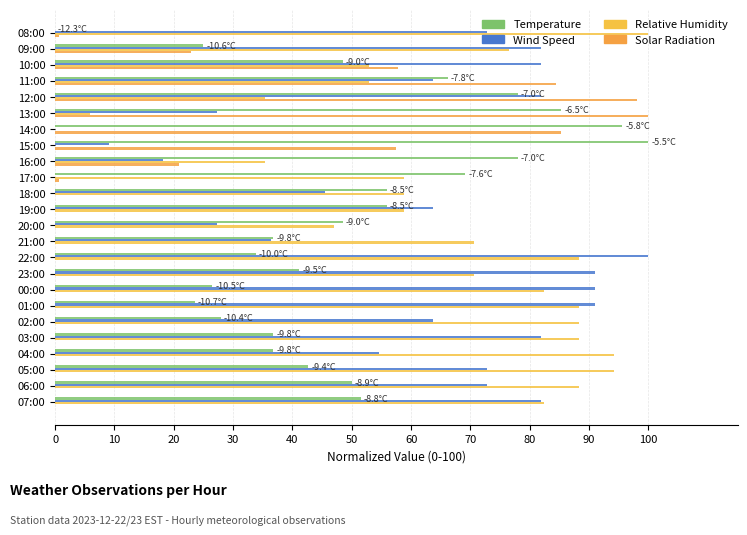

What is the maximum value shown in the chart?

100.0